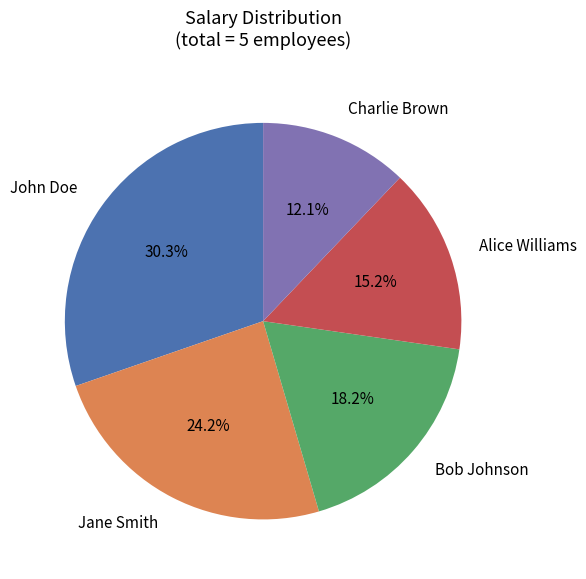

Does Bob Johnson represent more than half of the total?

No